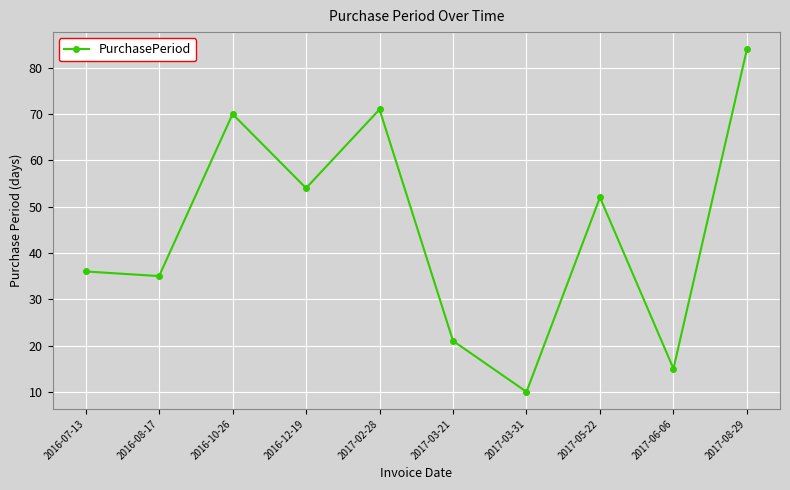

Reading left to right, list all the values displayed in this chart.

36	35	70	54	71	21	10	52	15	84